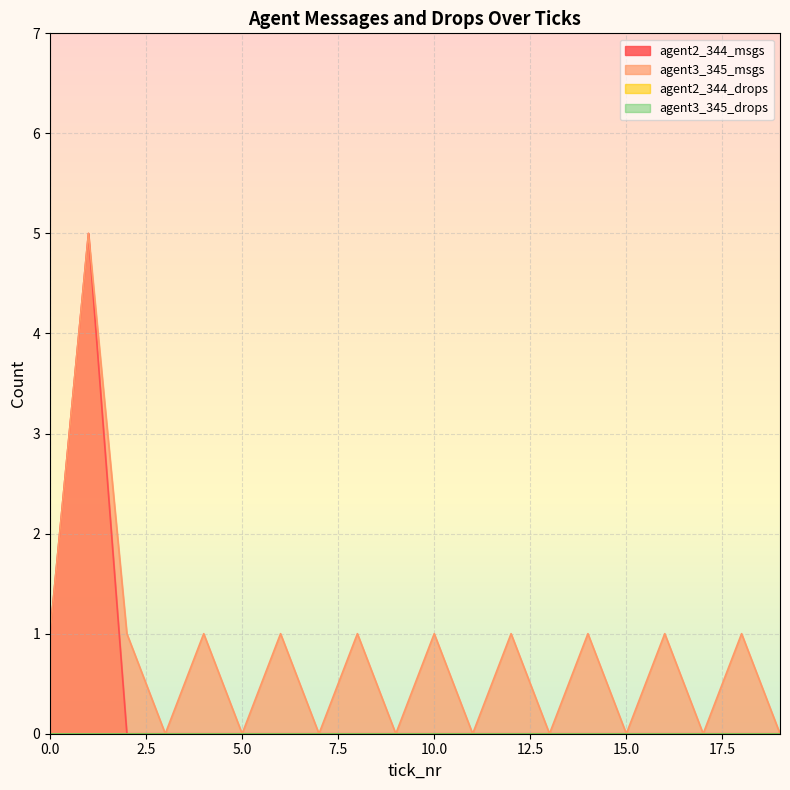

List the labels in order of agent2_344_msgs value, largest first.

1, 0, 2, 3, 4, 5, 6, 7, 8, 9, 10, 11, 12, 13, 14, 15, 16, 17, 18, 19